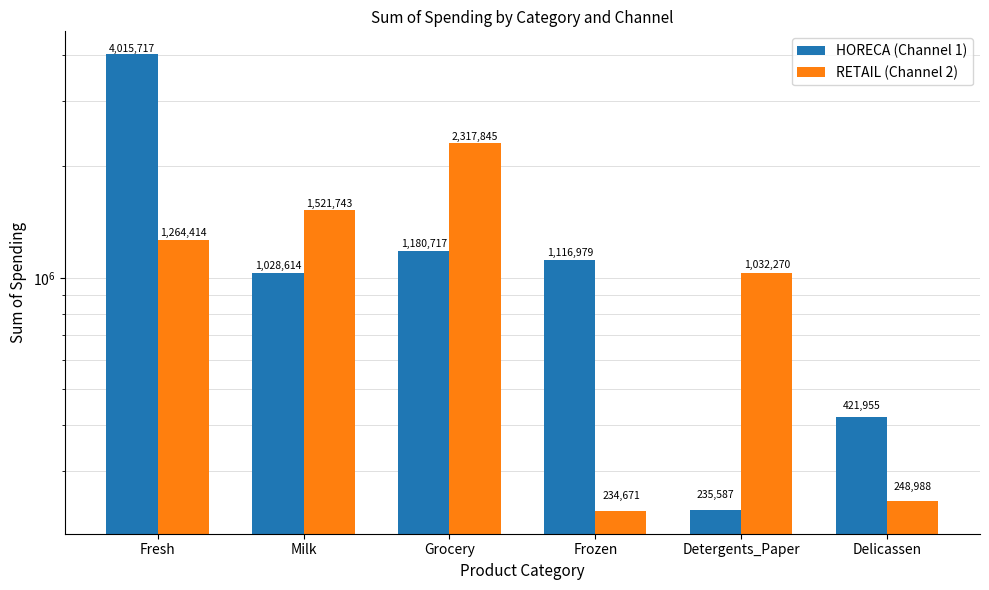

What are all the series names shown in the legend?

HORECA (Channel 1), RETAIL (Channel 2)